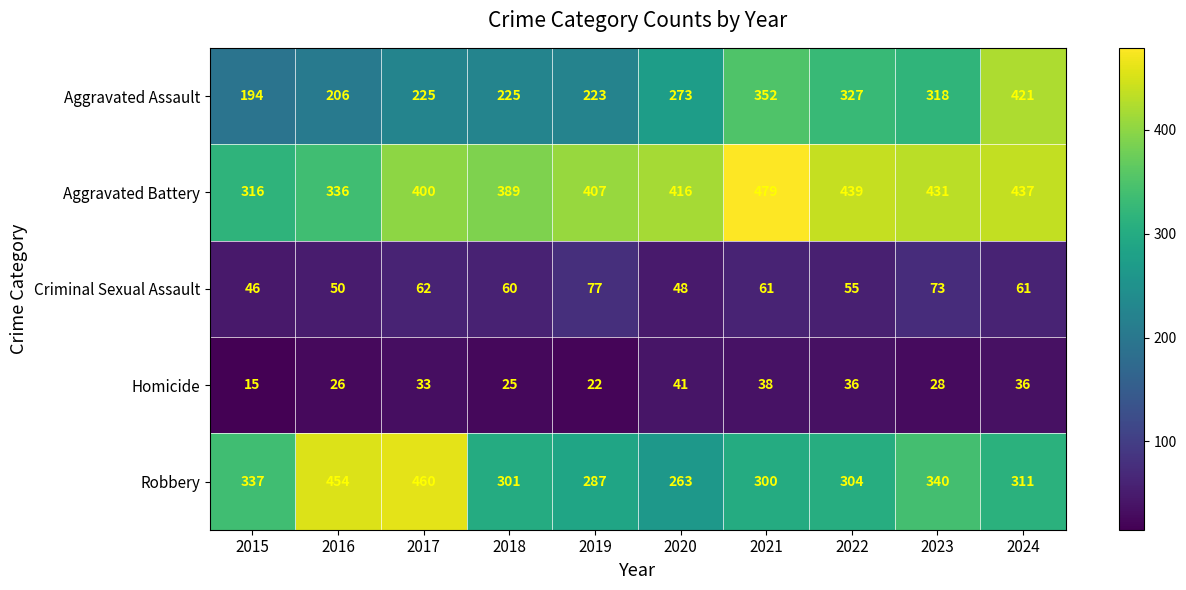

At 2016, list the series in order from largest to smallest.

Robbery, Aggravated Battery, Aggravated Assault, Criminal Sexual Assault, Homicide